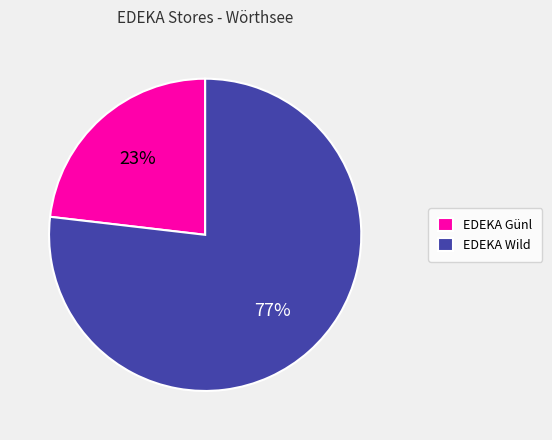

What is the ratio of the value at EDEKA Günl to the value at EDEKA Wild?

0.3